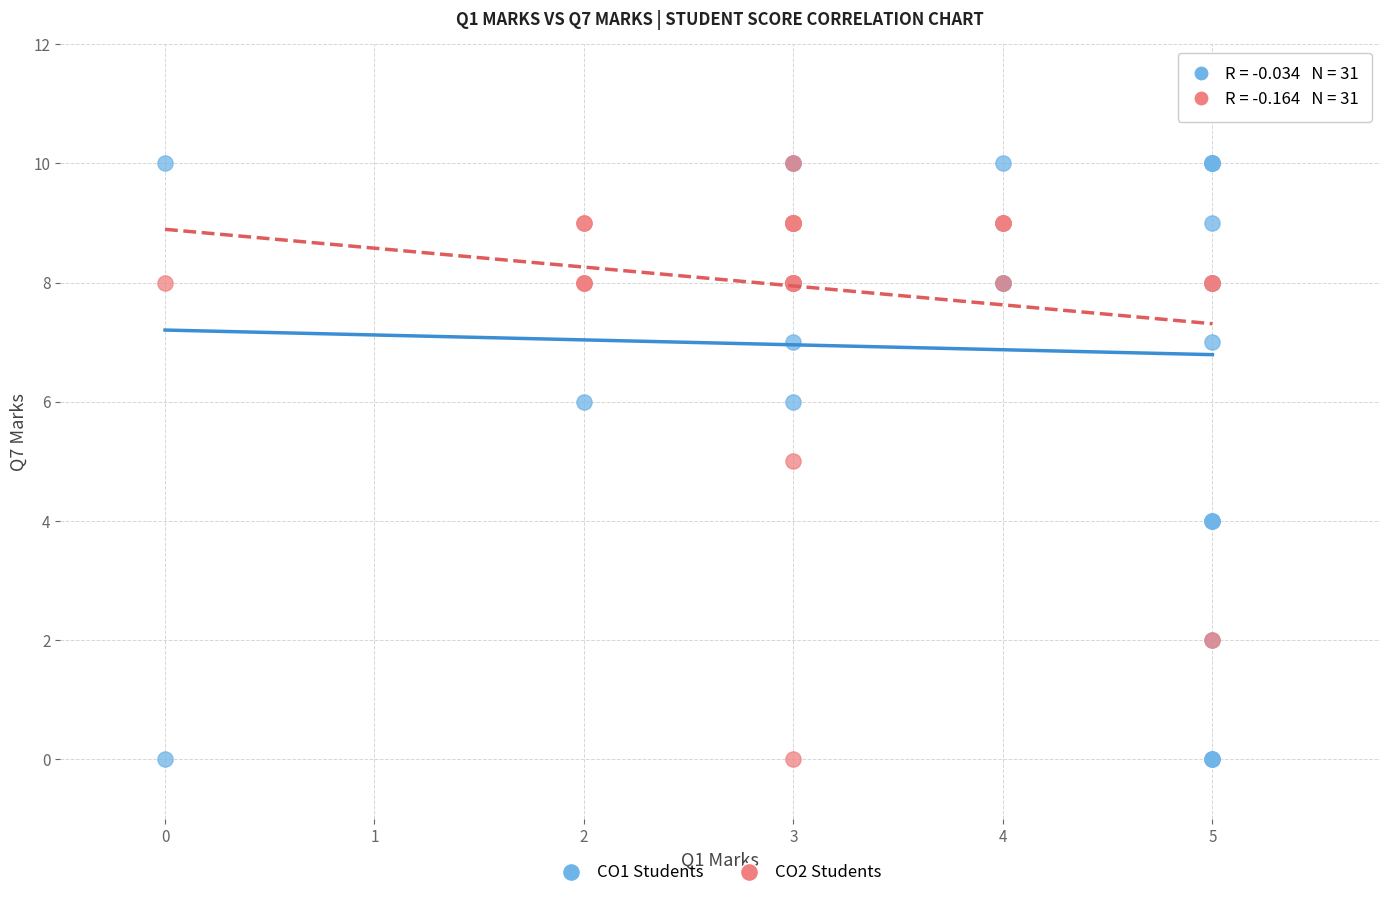

What are all the series names shown in the legend?

CO1 Students, CO2 Students